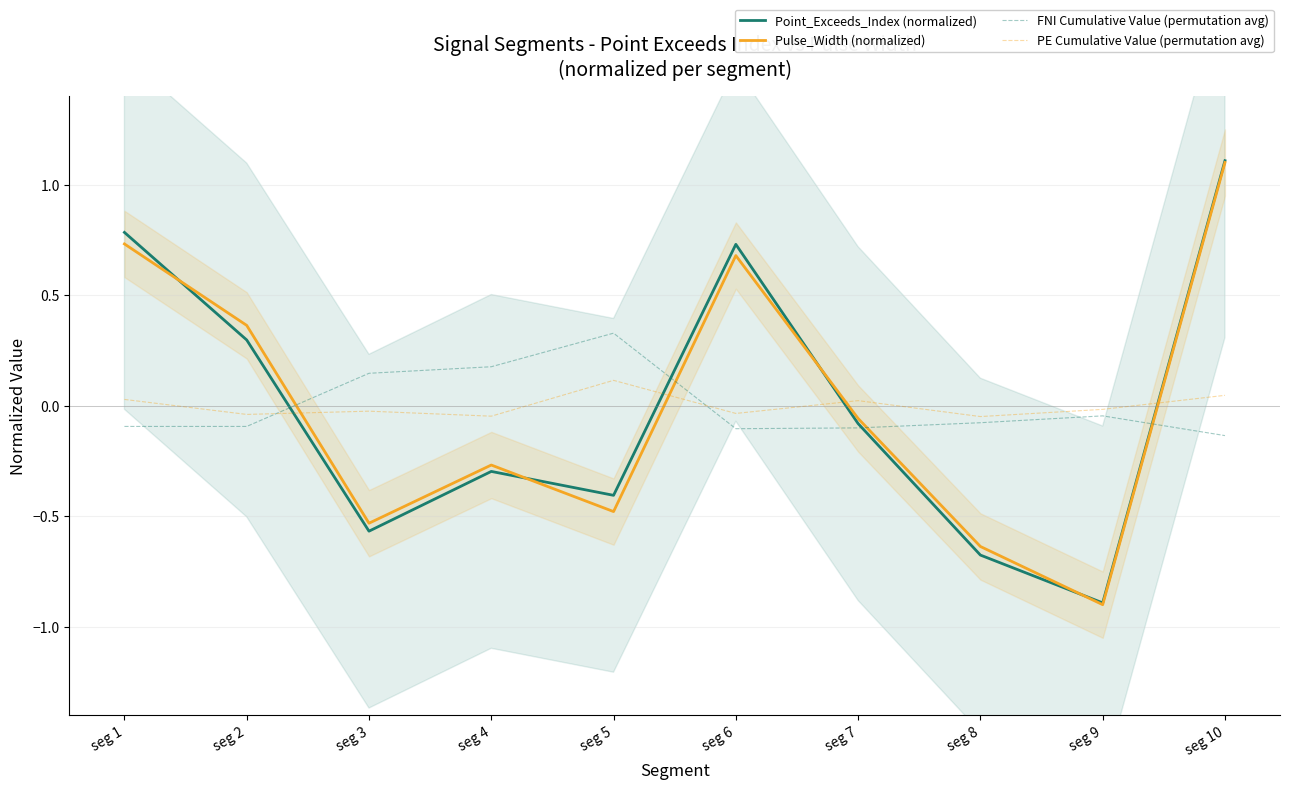

At which label does PE Cumulative Value (permutation avg) reach its minimum?

seg 8